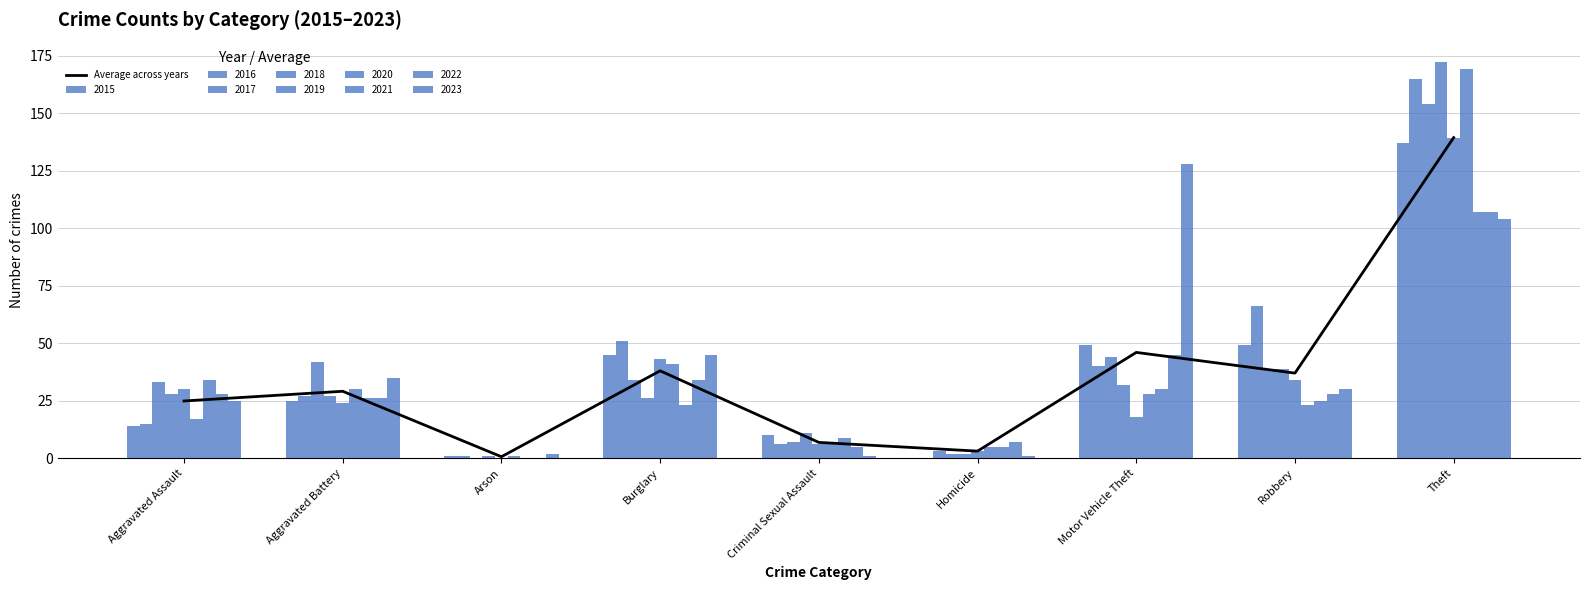

Is it true that the value at Aggravated Battery is 29.1?

True